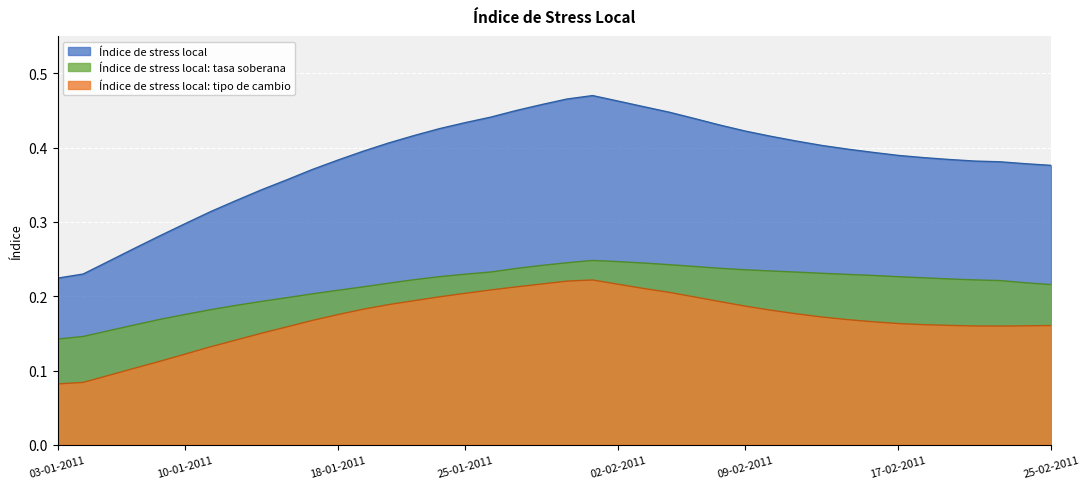

Where is Índice de stress local nearest to the value 0?

03-01-2011